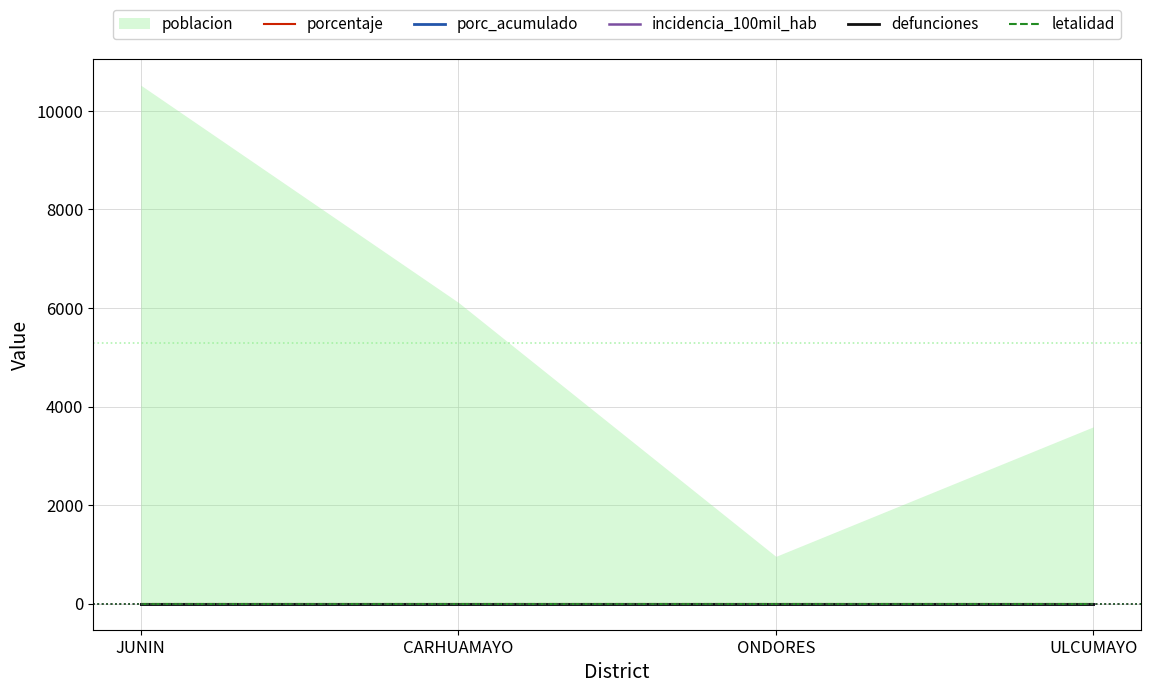

At which category is the sum across all series the highest?

JUNIN